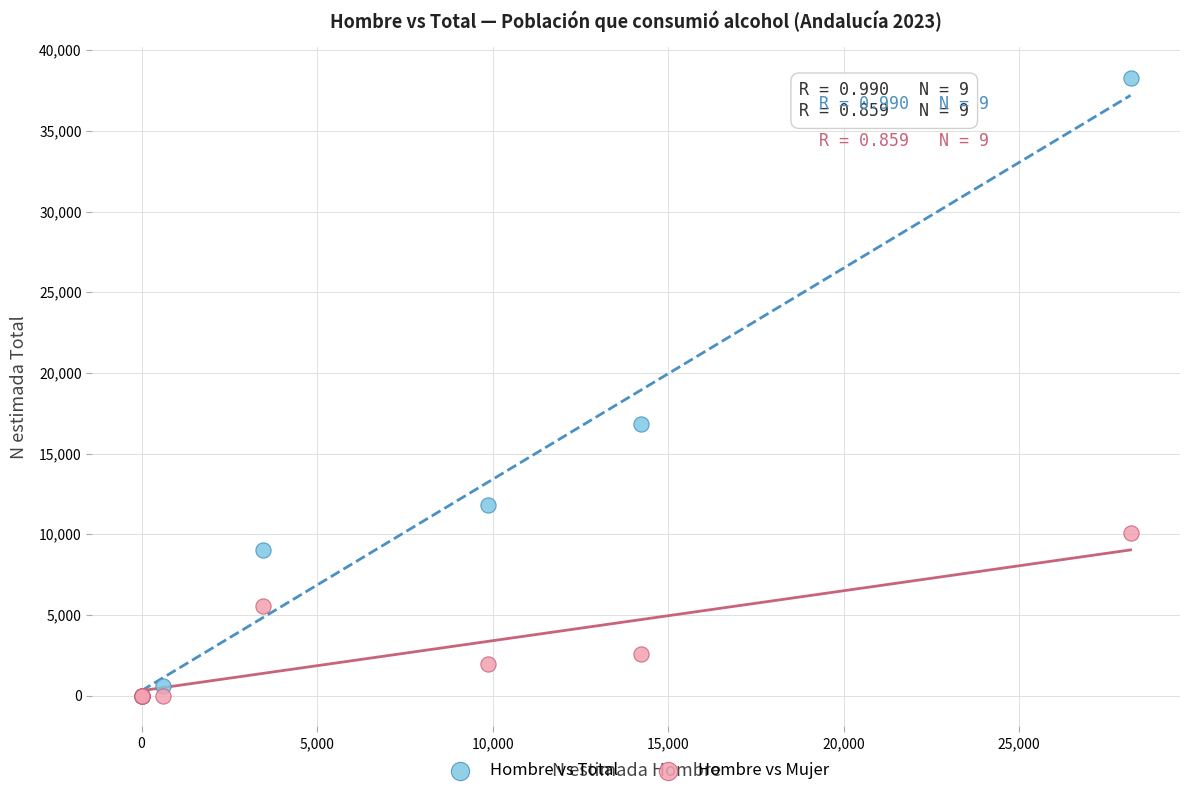

Which series has the widest spread of Y values?

Hombre vs Total